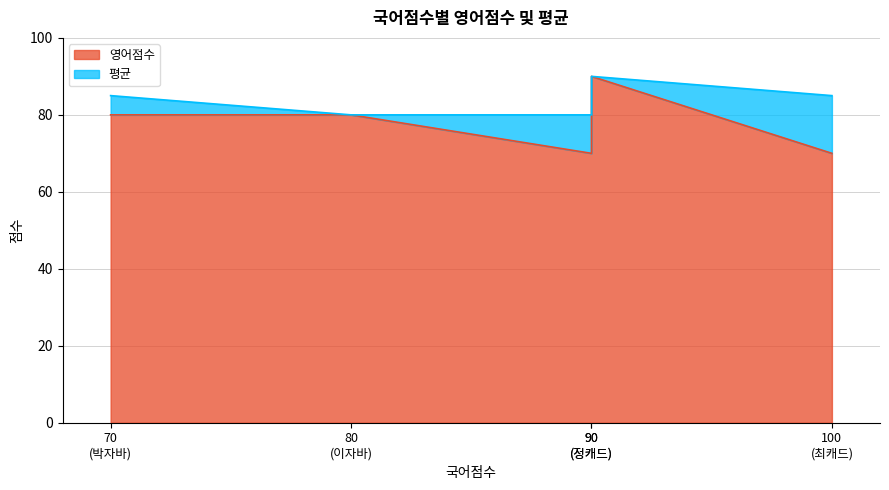

At how many categories does at least one series exceed 80?

3